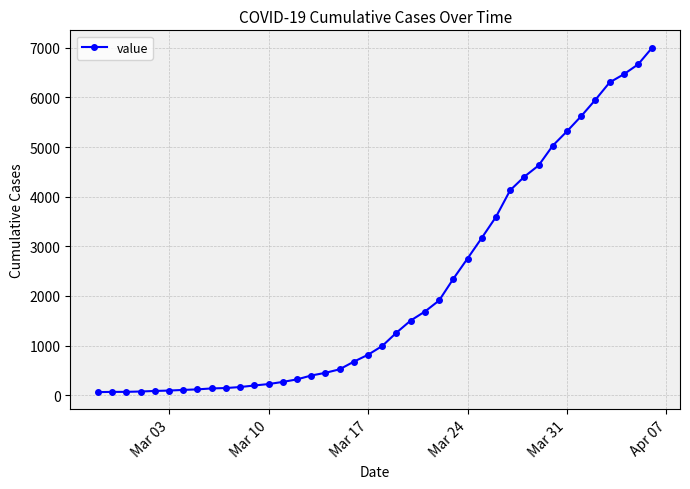

What is the maximum value shown in the chart?

7003